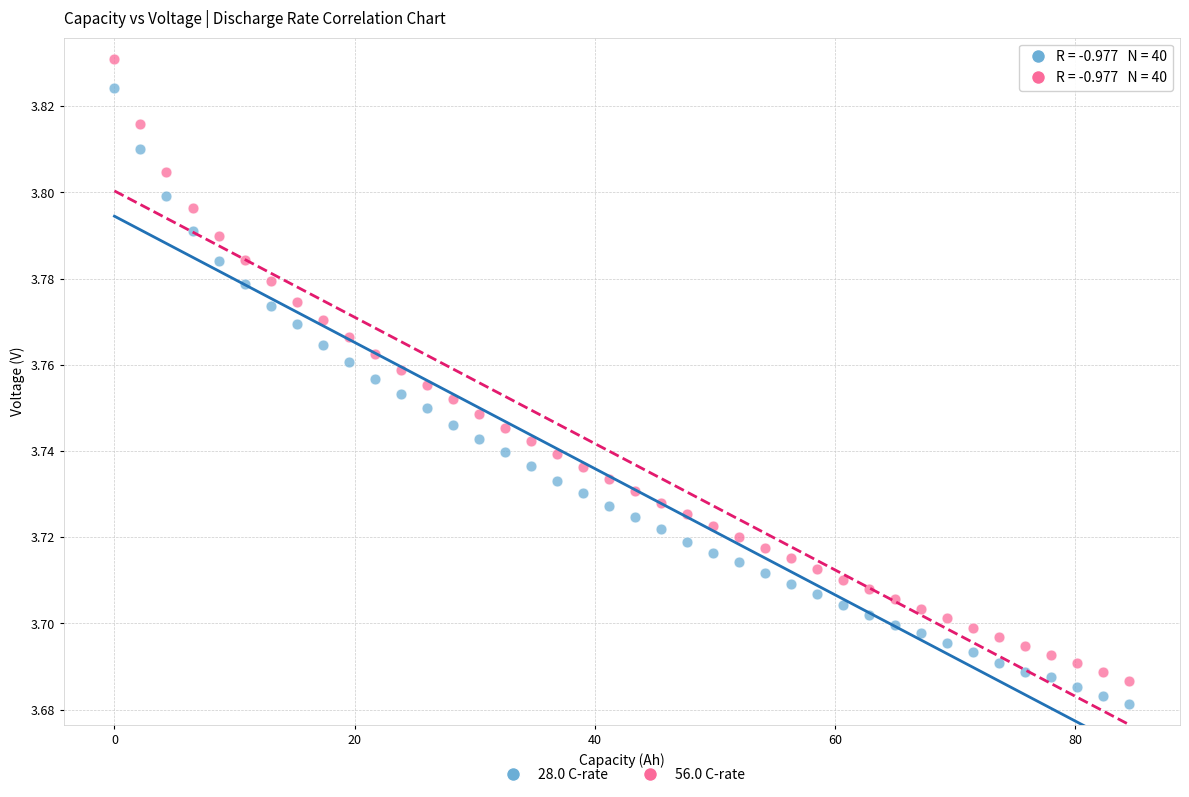

Which series has the widest spread of Y values?

56.0 C-rate